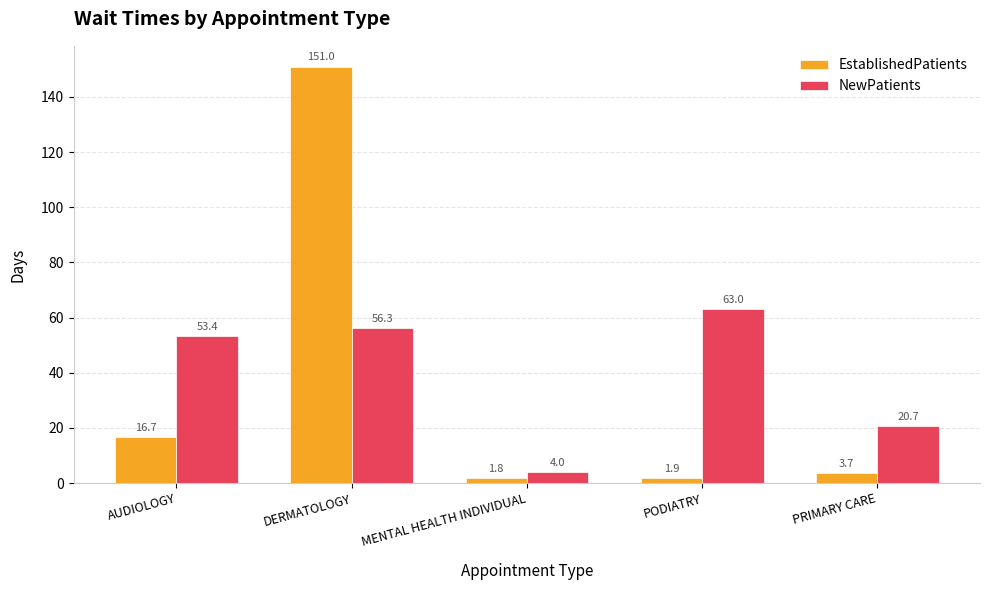

What is the value of the NewPatients bar at the 4th from the left?

63.0